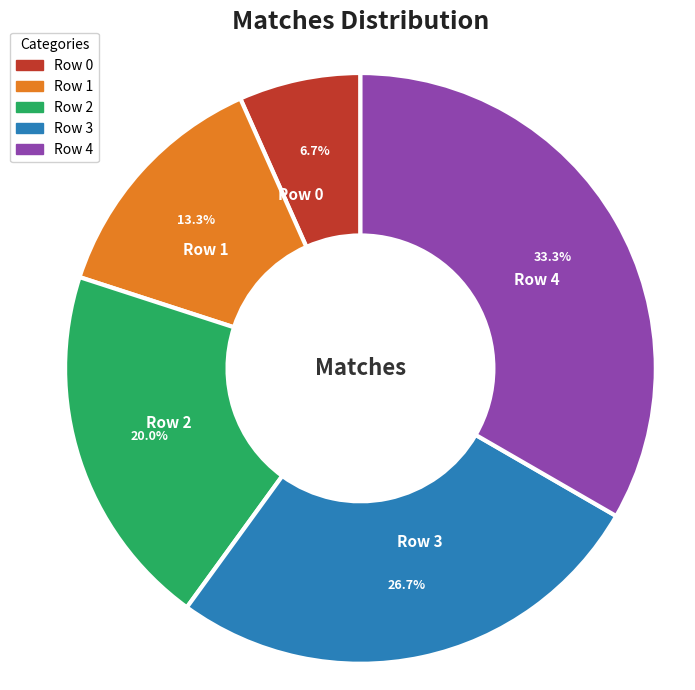

What percentage is the Row 4 slice, to the nearest percent?

33%